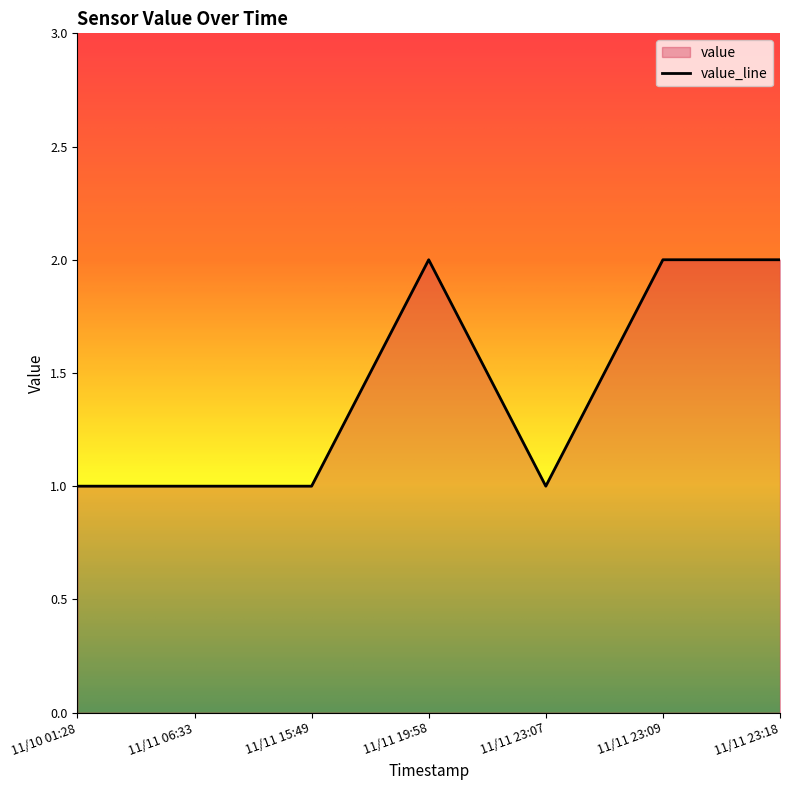

What is the average value?

1